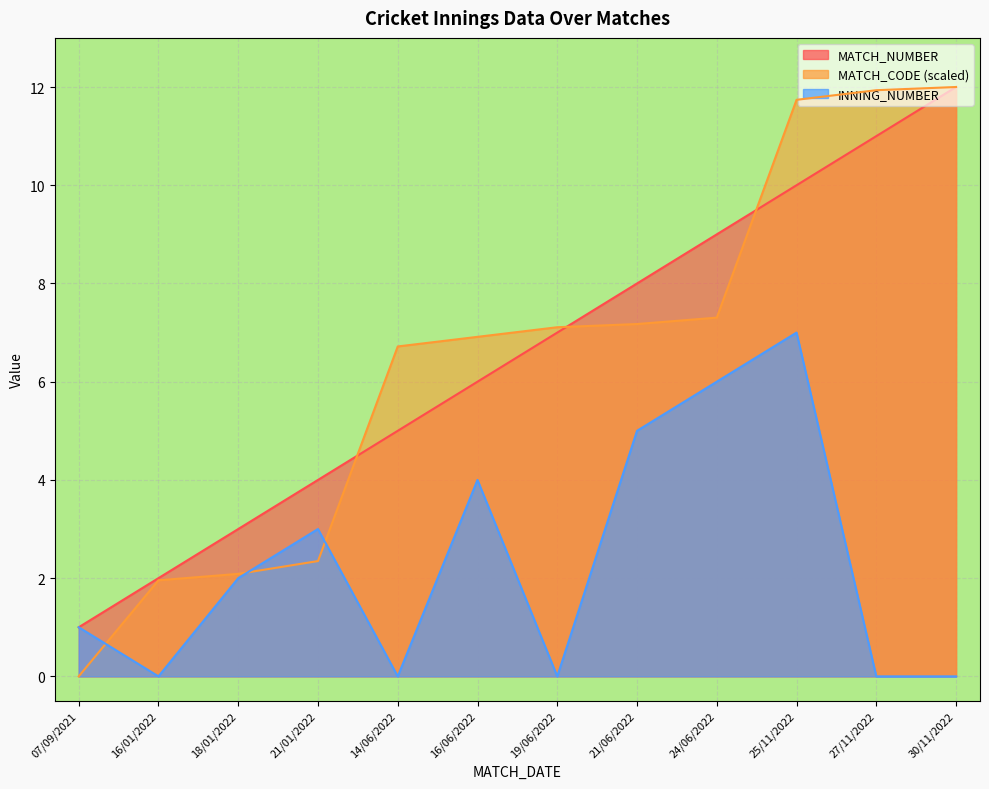

At which category does INNING_NUMBER reach its first local valley?

16/01/2022